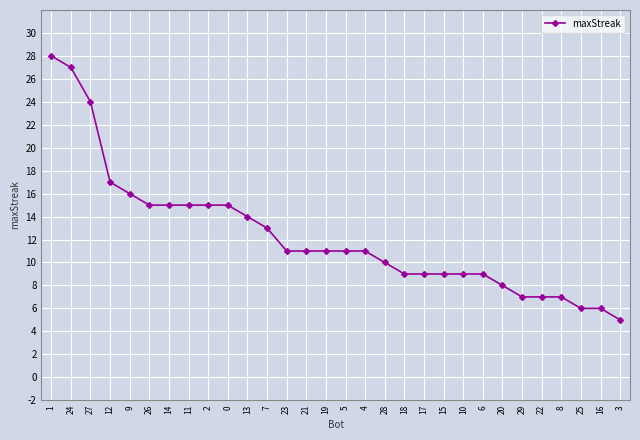

Reading left to right, what are all the values shown in this chart?

28	27	24	17	16	15	15	15	15	15	14	13	11	11	11	11	11	10	9	9	9	9	9	8	7	7	7	6	6	5